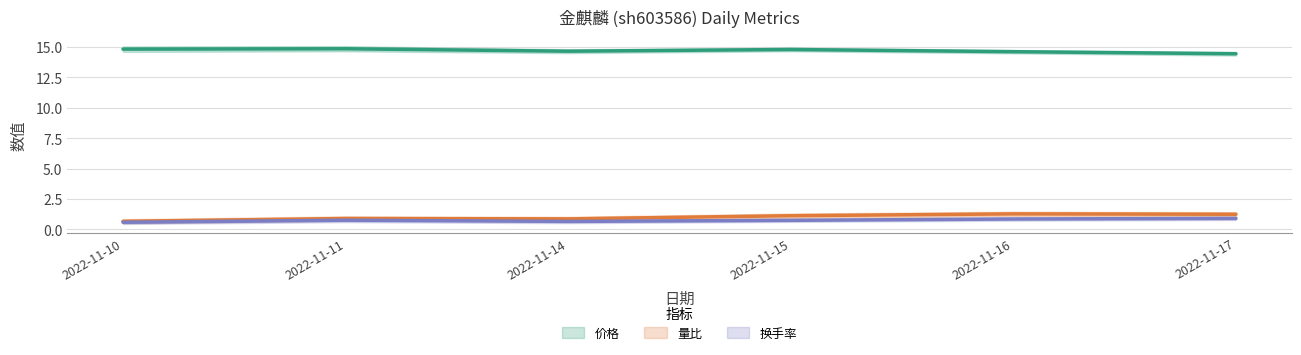

At which label does 量比 first exceed 1?

2022-11-15